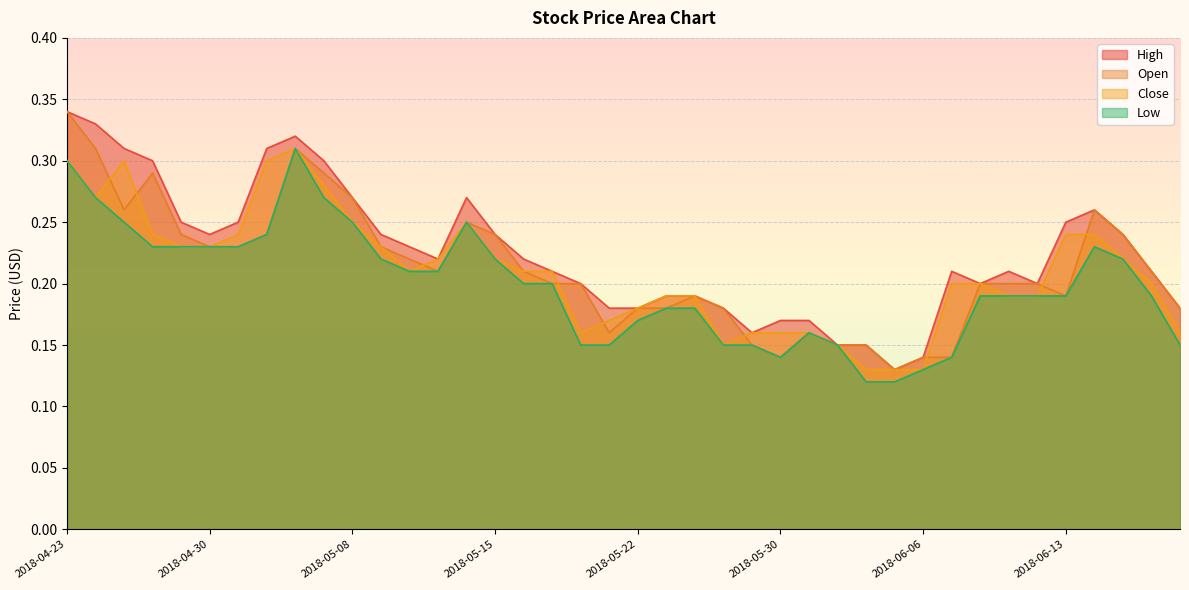

The value of Open at 2018-04-25 is 0.1. True or false?

False